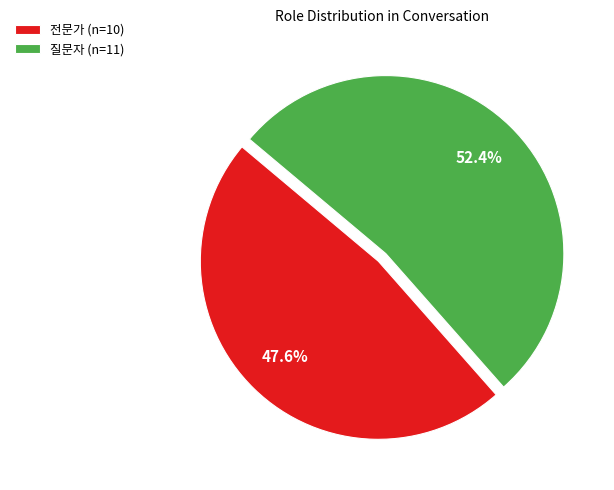

To the nearest percent, what is the combined percentage of 질문자 and 전문가?

100%